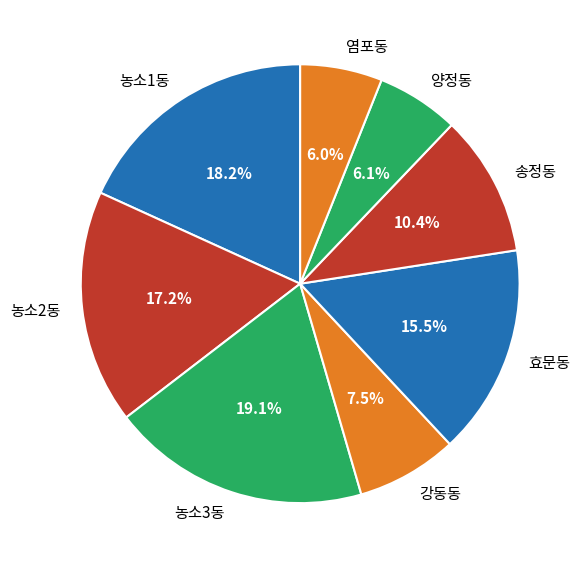

To the nearest percent, what is the difference between the largest and smallest slice percentages?

13%